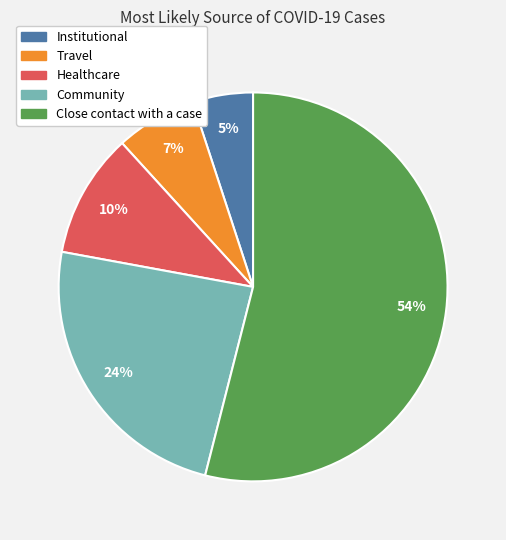

The Travel slice represents 1% of the pie. True or false?

False